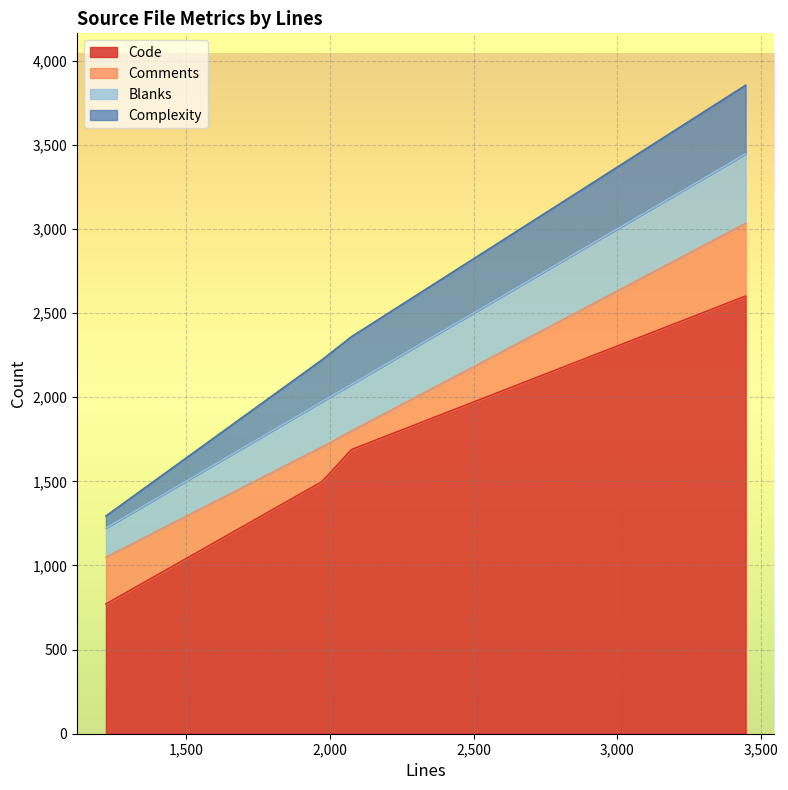

What is the value of the Code point at the 1st from the left?

771